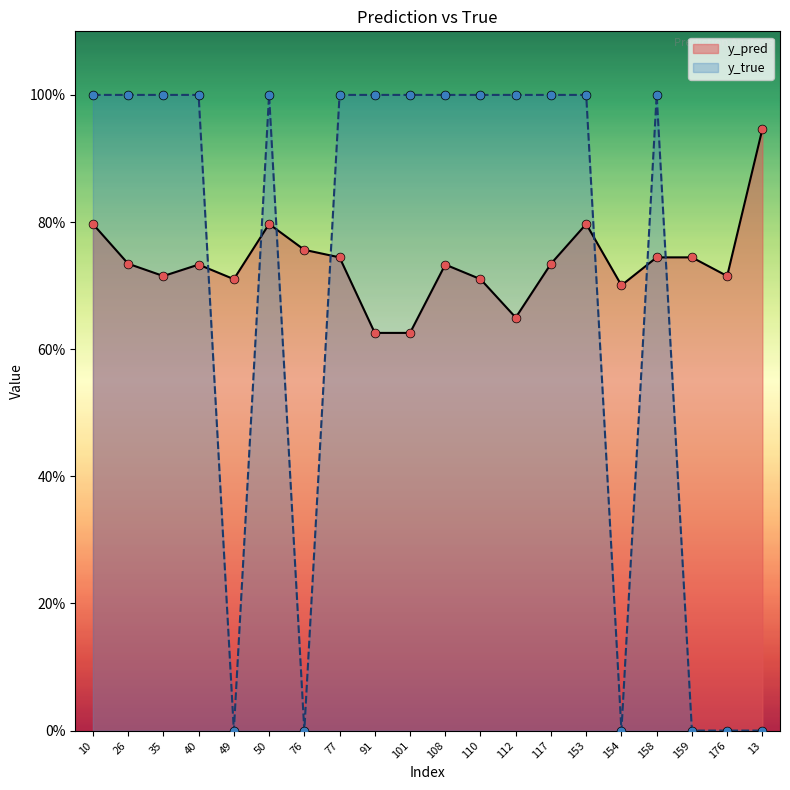

What is the total value across all series at 108?

1.7